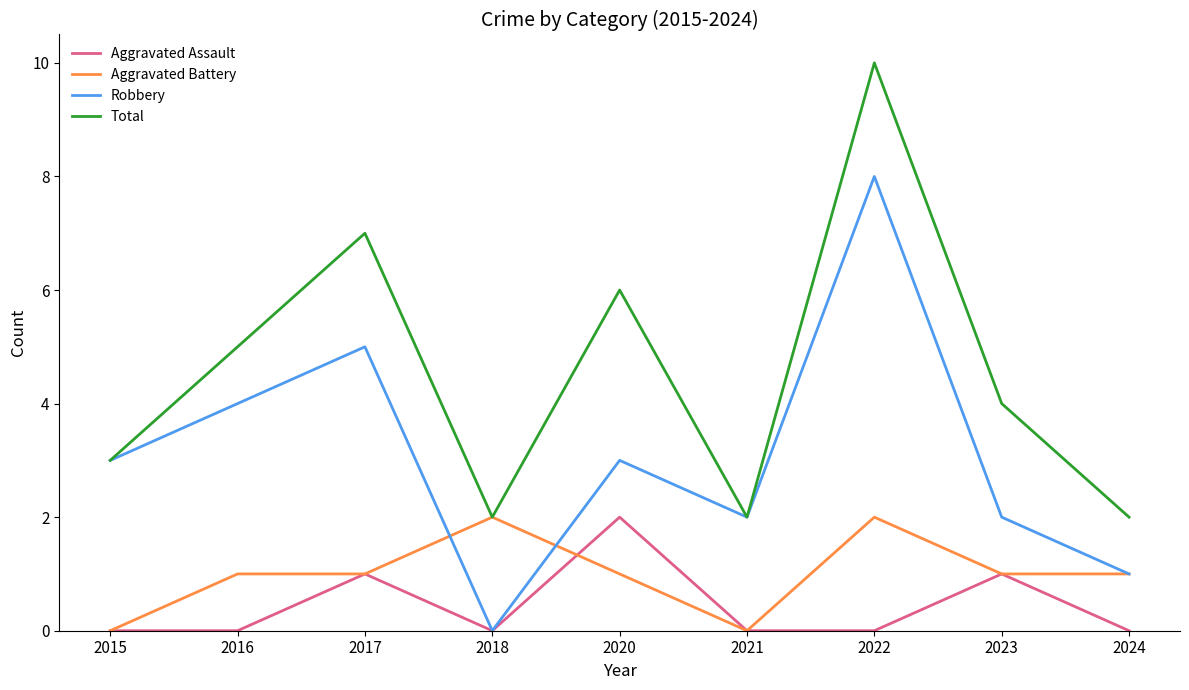

Which series has the largest total across all categories?

Total